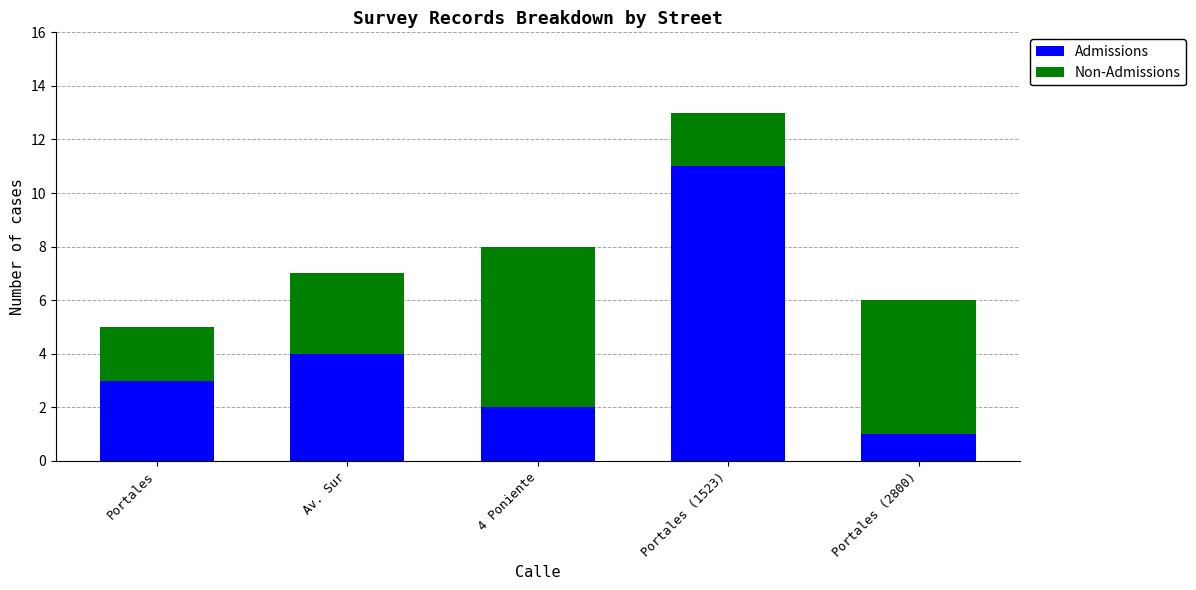

Is it true that Admissions equals 6 at Av. Sur?

False